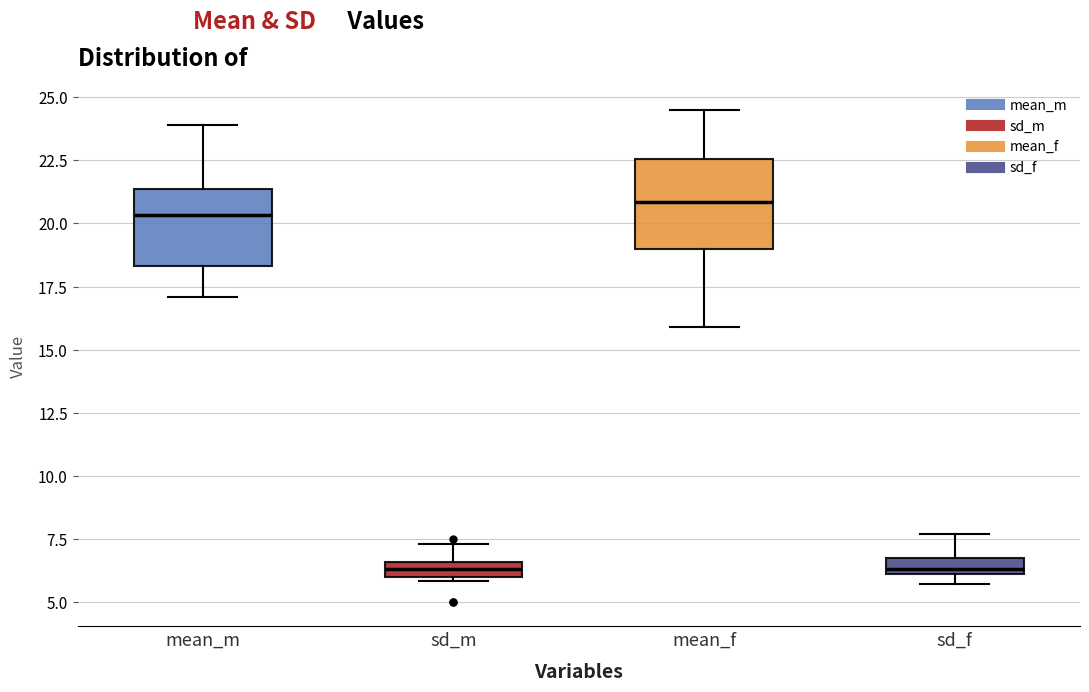

Comparing the boxes themselves (not the whiskers), which one is the tallest?

mean_f